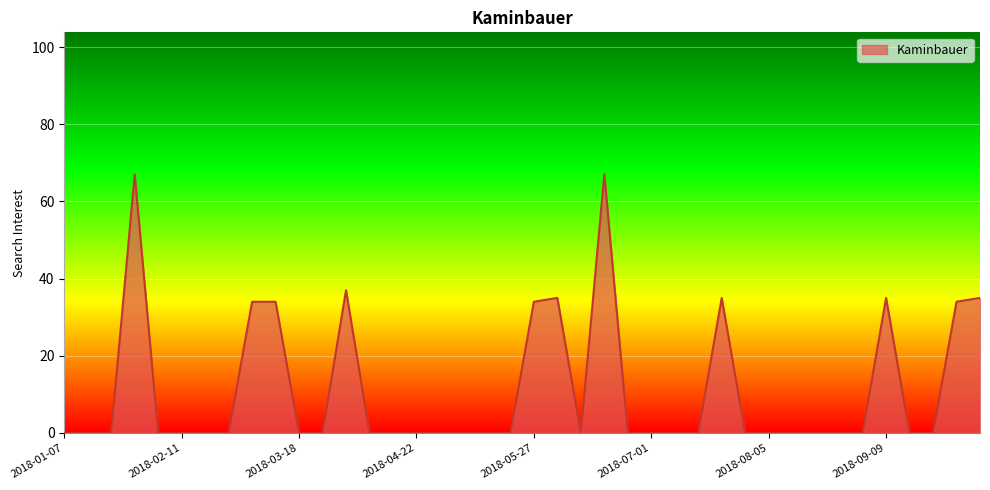

What is the maximum value shown in the chart?

67